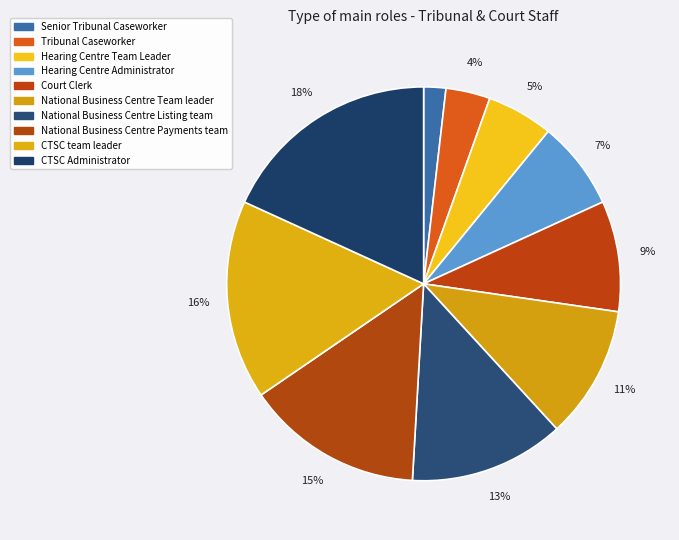

Which has a higher value, Tribunal Caseworker or Hearing Centre Team Leader?

Hearing Centre Team Leader